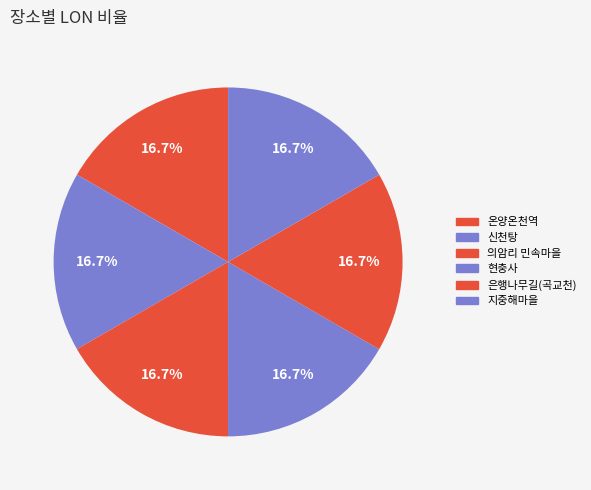

How much of the chart is everything except 온양온천역?

83.3%